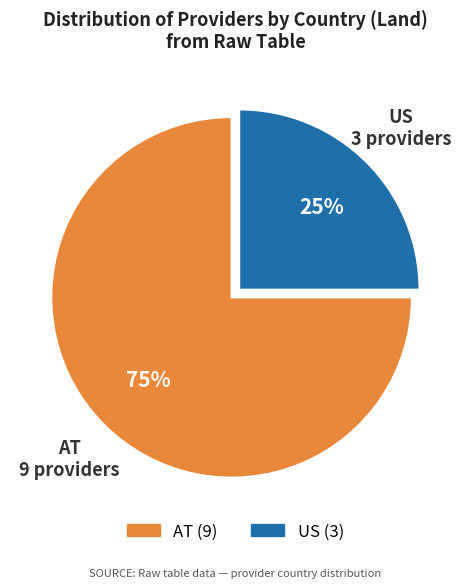

How many slices are in this pie chart?

2